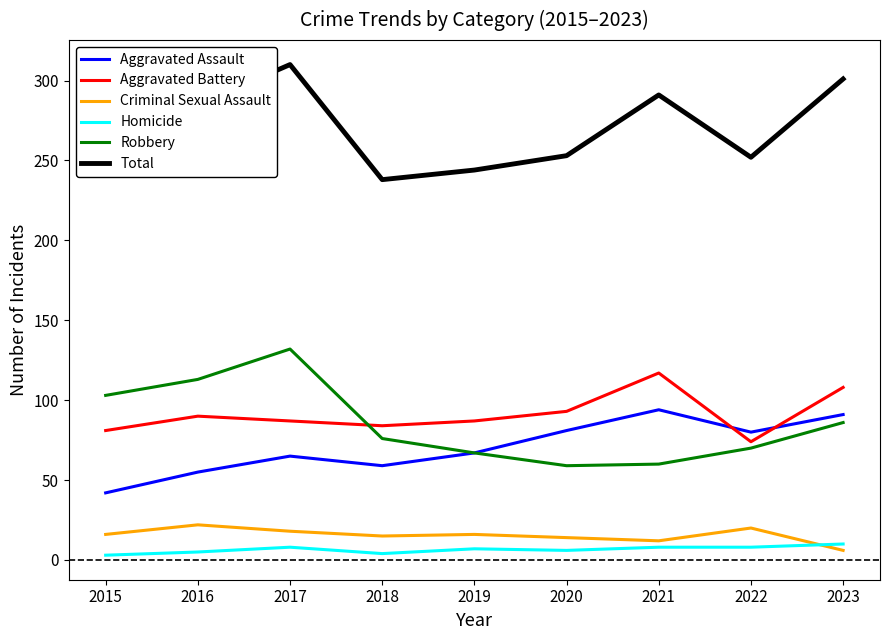

True or false: Total has more than 0 points higher than both neighbors.

True